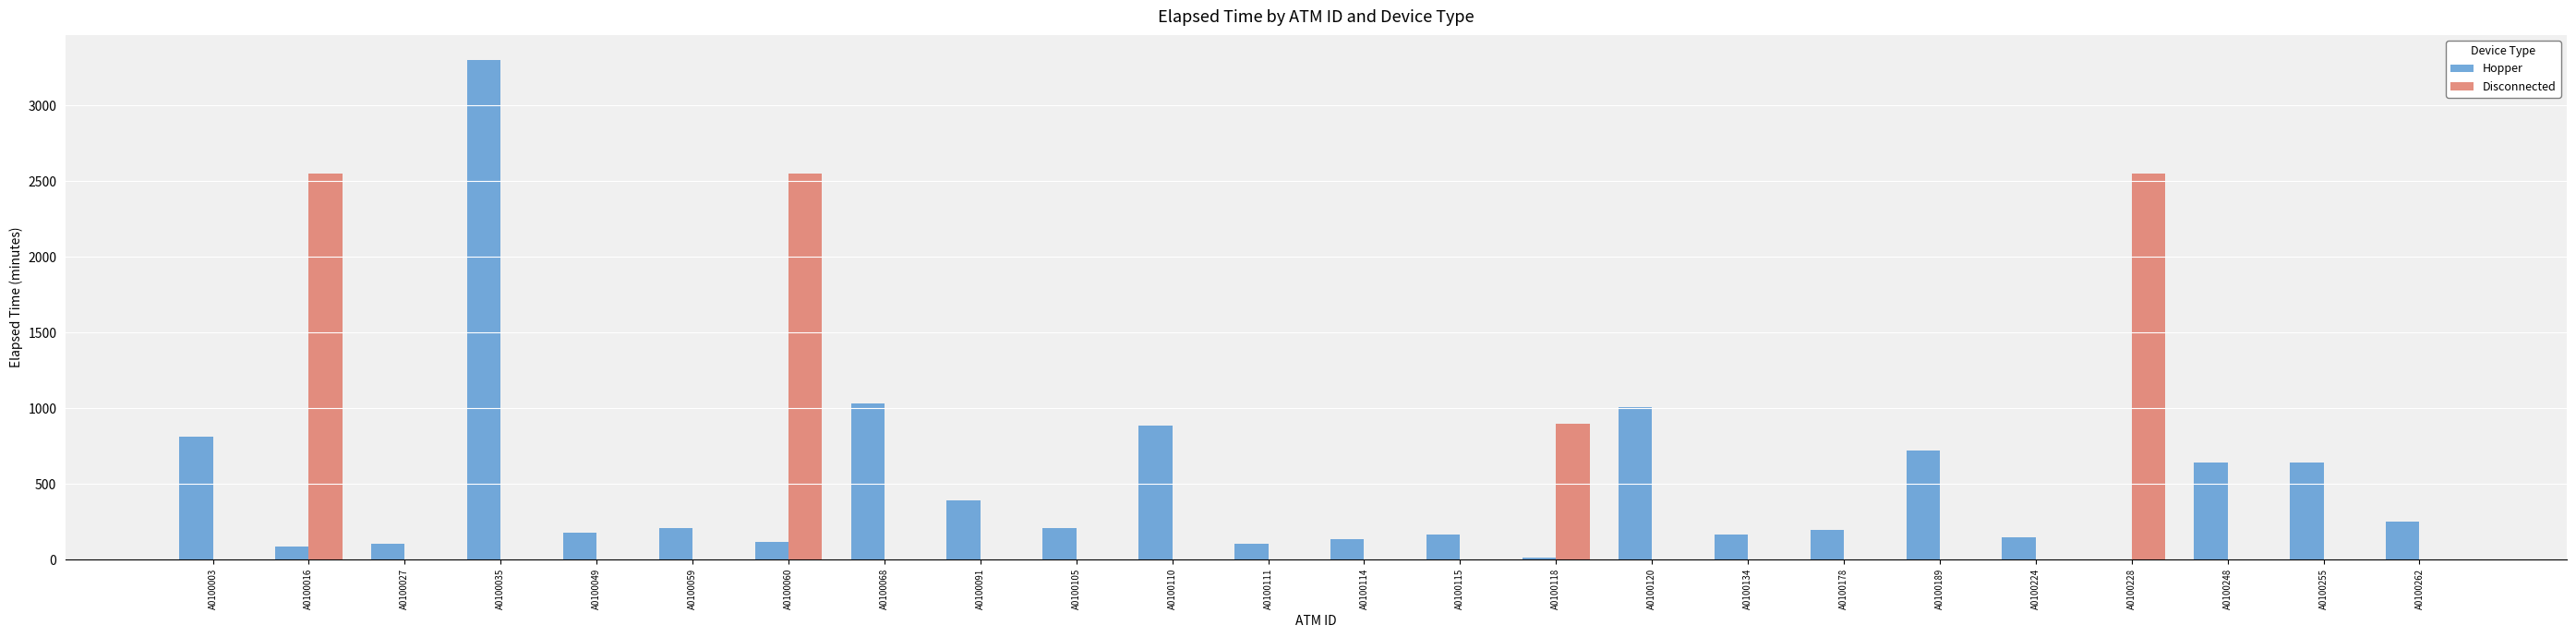

How many series are shown in this chart?

2